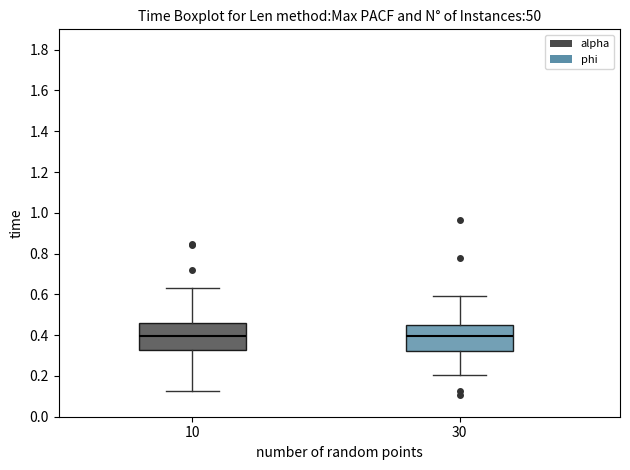

Where does the upper whisker of the box at x = 10 end on the y-axis? The values are not printed on the chart, so give them approximately, as read against the axis.

0.64